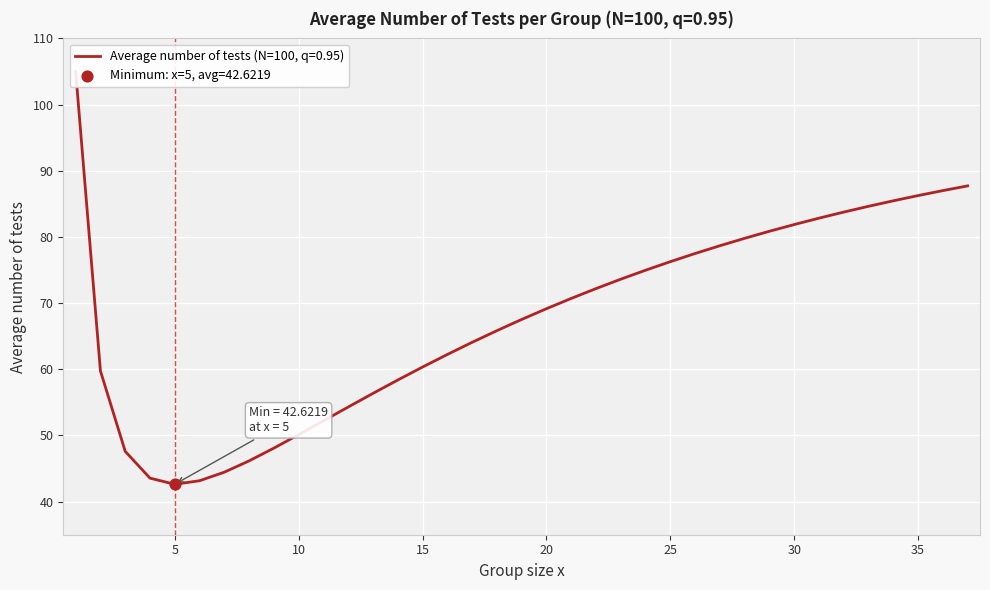

What is the ratio of the value at 28 to the value at 35?

0.9